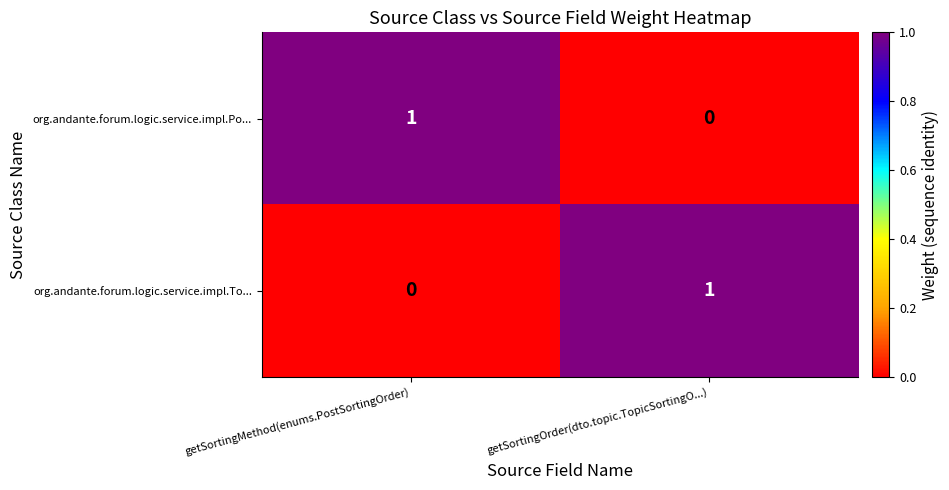

At which label does org.andante.forum.logic.service.impl.To... reach its peak?

getSortingOrder(dto.topic.TopicSortingO...)